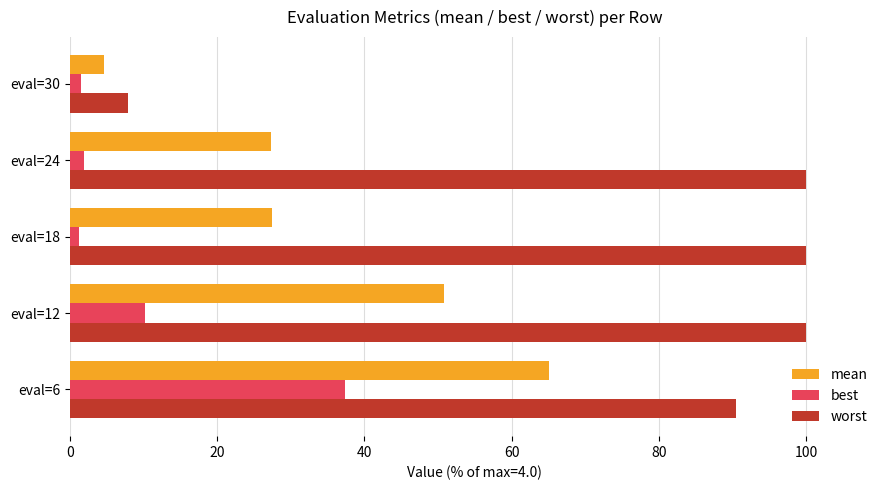

How many categories are shown in the chart?

5